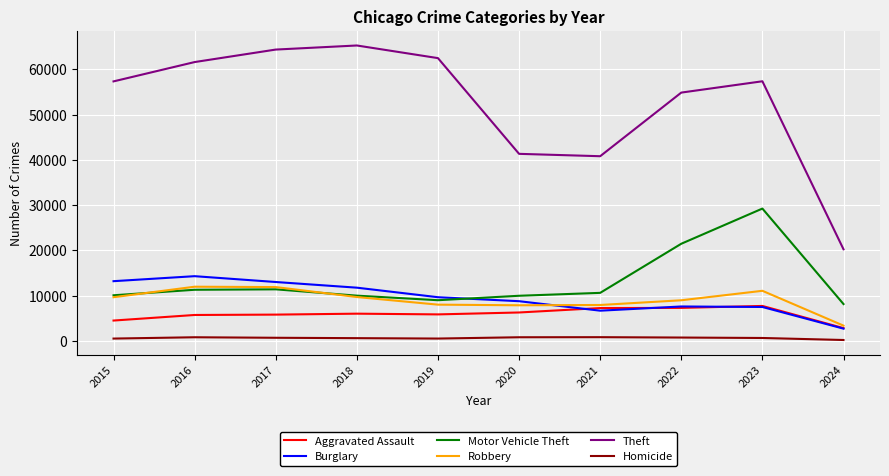

Does the chart display data point markers on the line(s)?

No